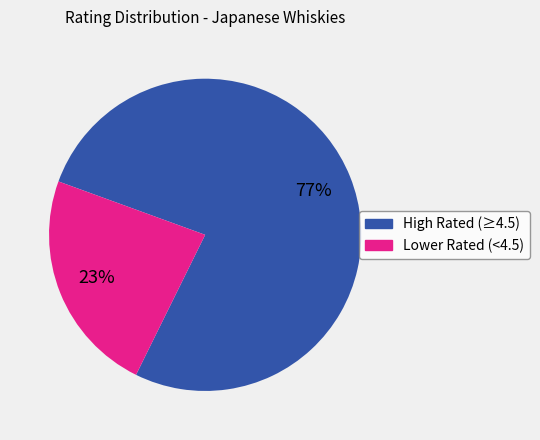

Does any single category account for the majority?

Yes